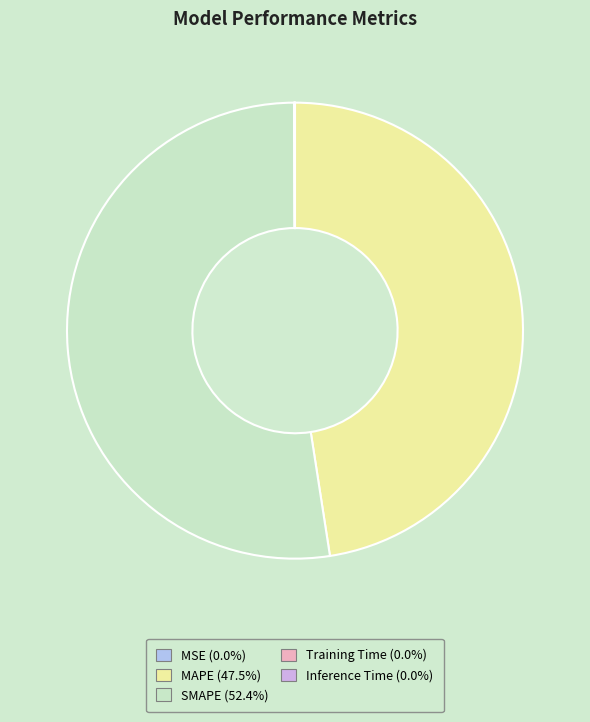

Count the number of slices in the pie.

5